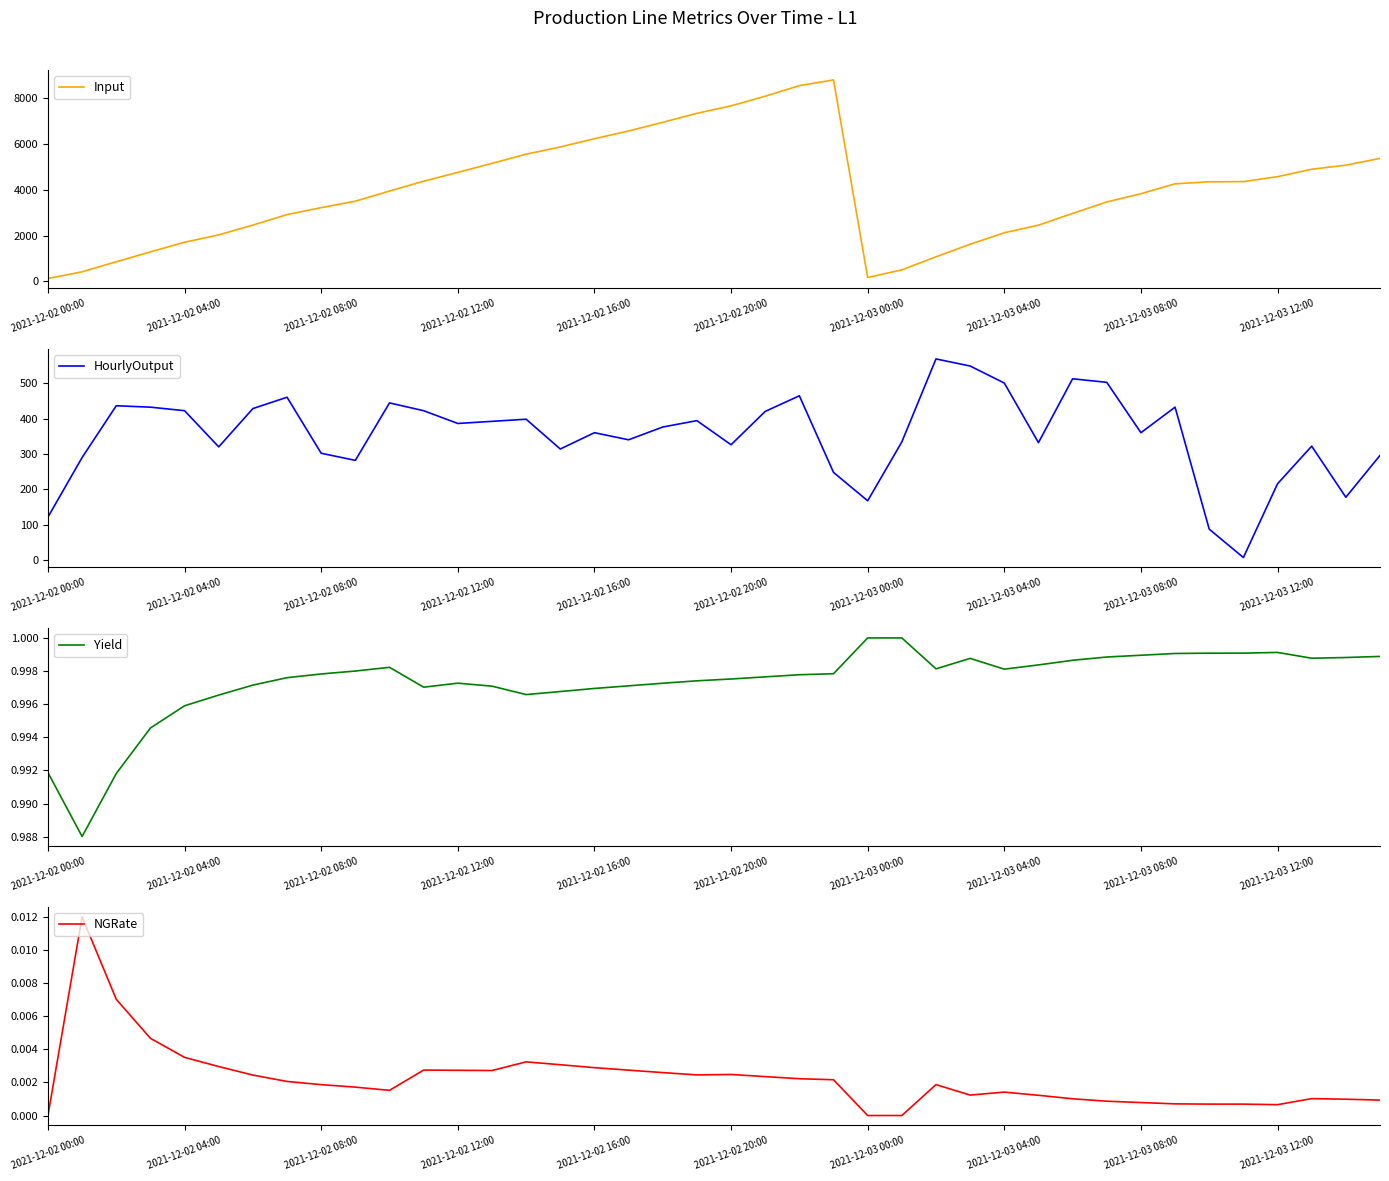

Is it true that Input equals 3219 at 2021-12-02 08:00?

True